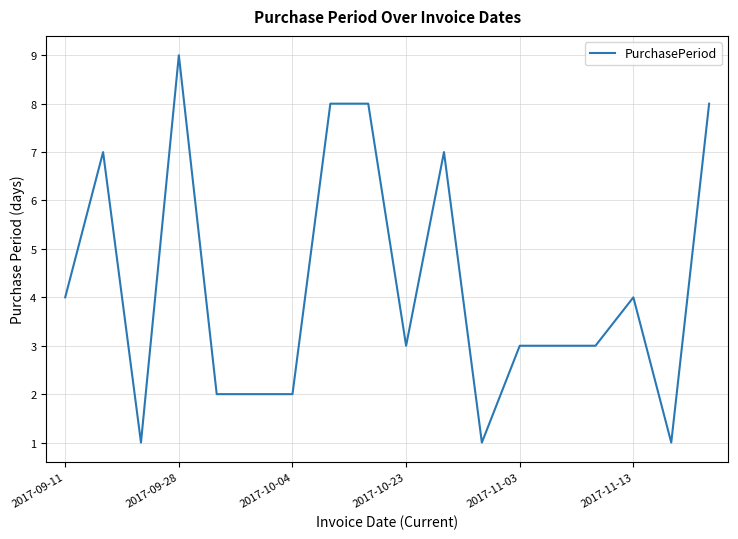

What is the maximum value shown in the chart?

9